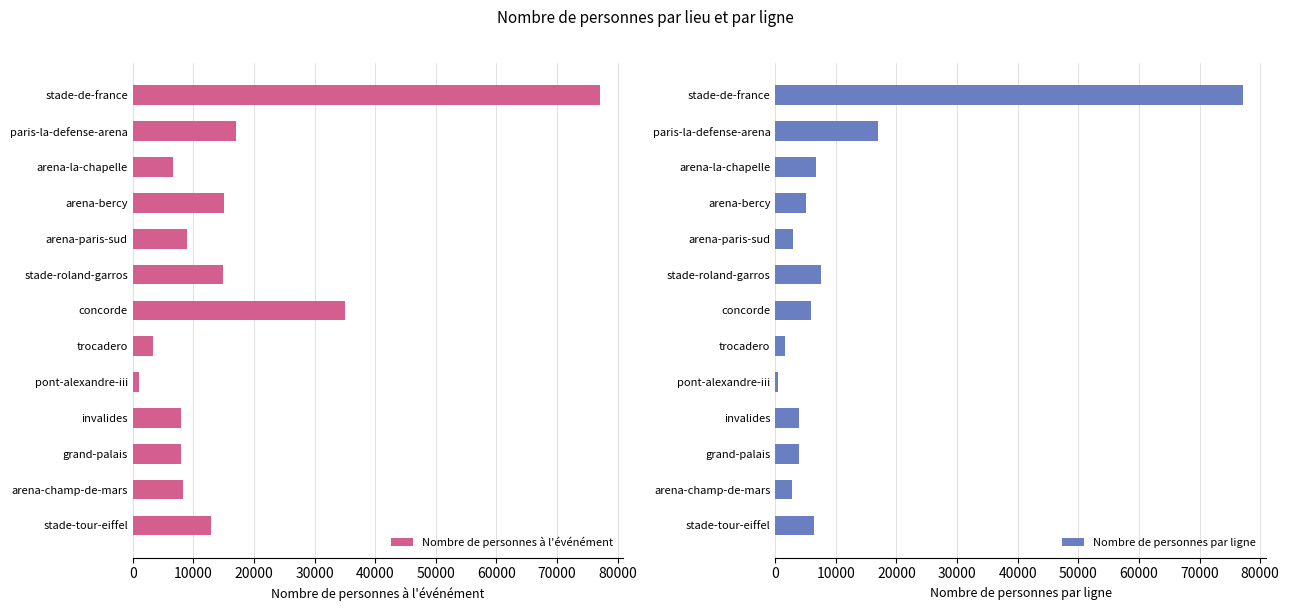

Reading left to right, list all the values displayed in this chart.

Nombre de personnes à l'événément: 12860.0	8356.0	8000.0	8000.0	1000.0	3349.0	35000.0	14962.0	9000.0	15000.0	6700.0	17000.0	77083.0
Nombre de personnes par ligne: 6430.0	2785.3	4000.0	4000.0	500.0	1674.5	5833.3	7481.0	3000.0	5000.0	6700.0	17000.0	77083.0